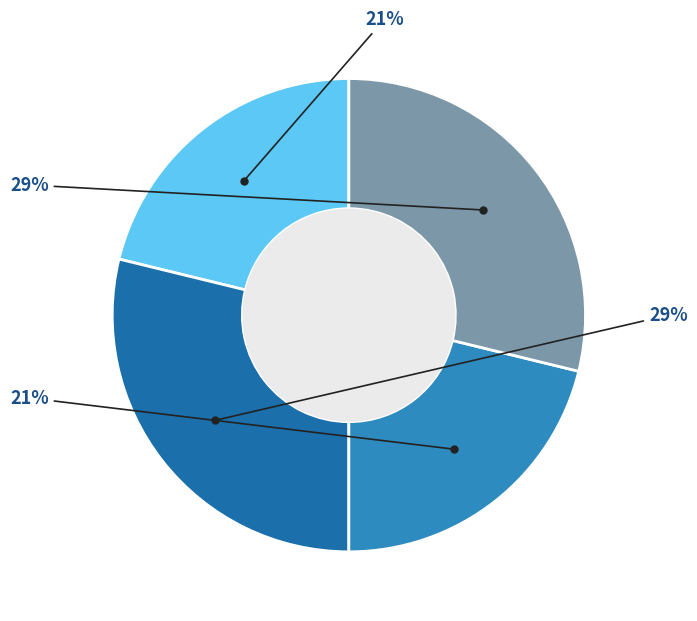

Count the number of slices in the pie.

4